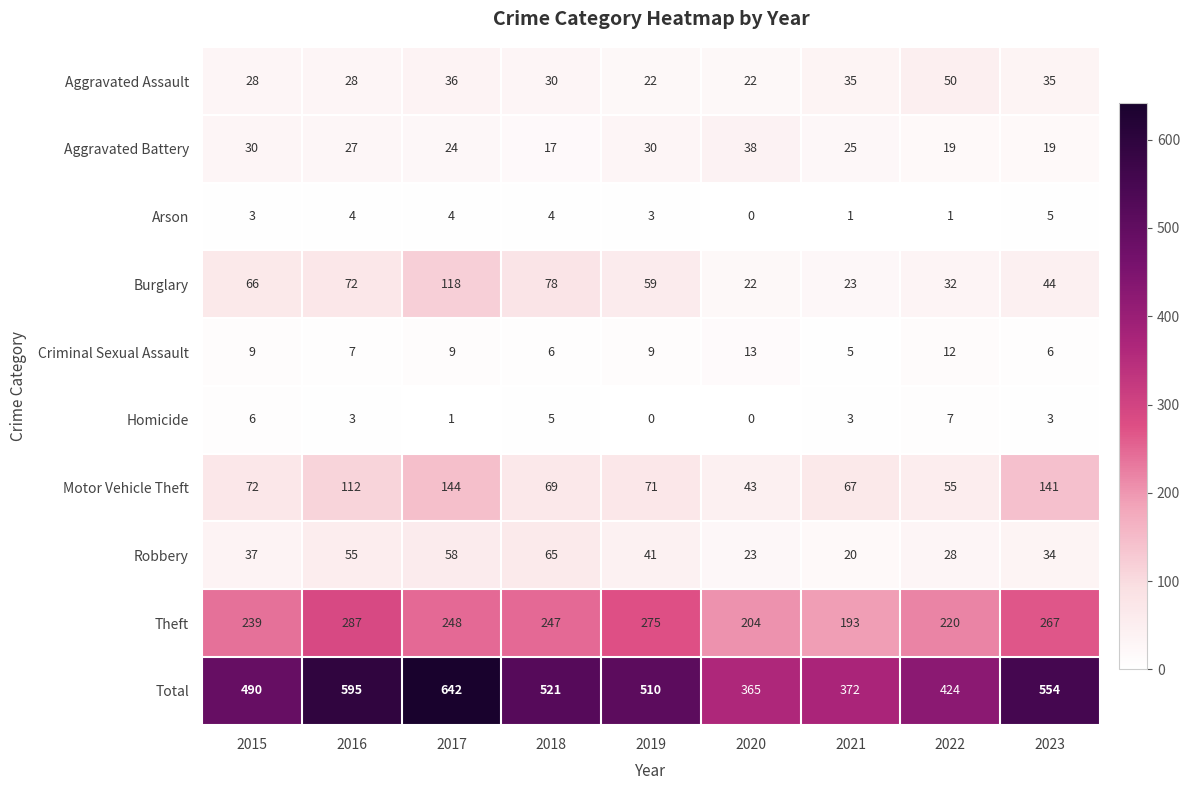

The Burglary series shows 69 at 2023. True or false?

False